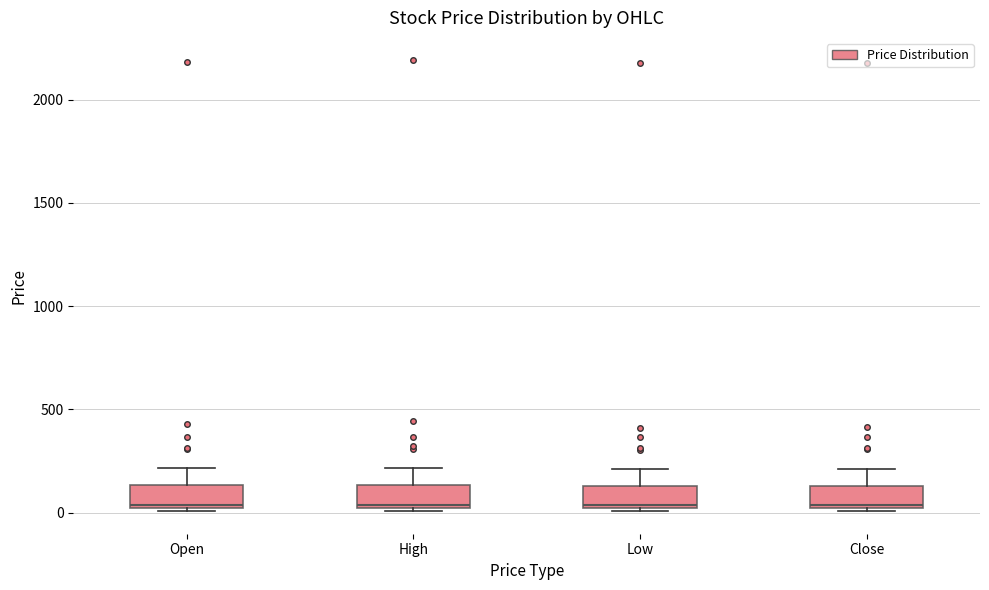

Where does the median line of the box for Low sit on the y-axis? The values are not printed on the chart, so give them approximately, as read against the axis.

50